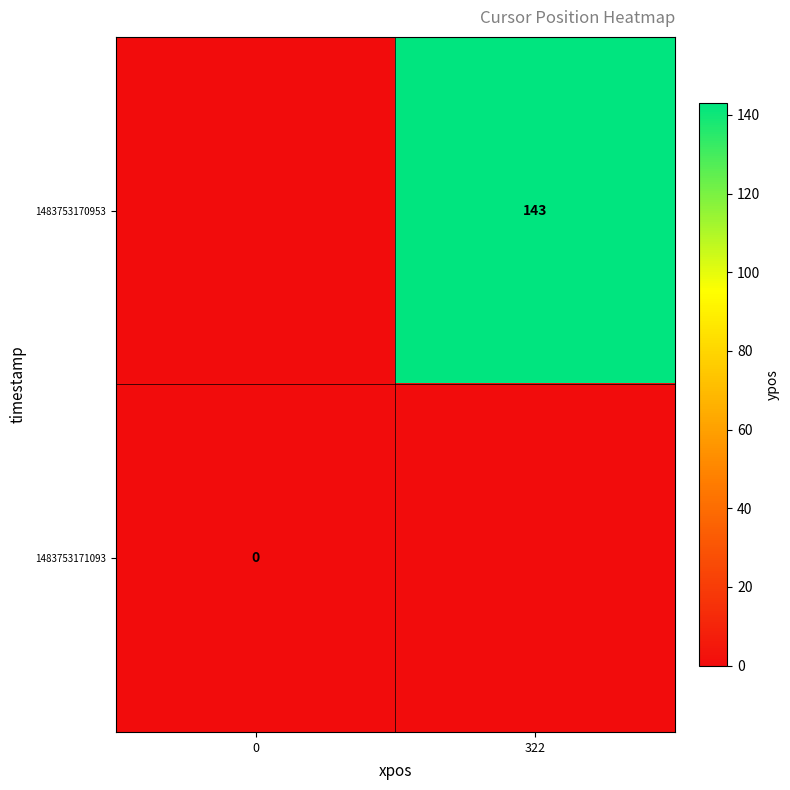

The 1483753170953 series shows 143 at 322. True or false?

True